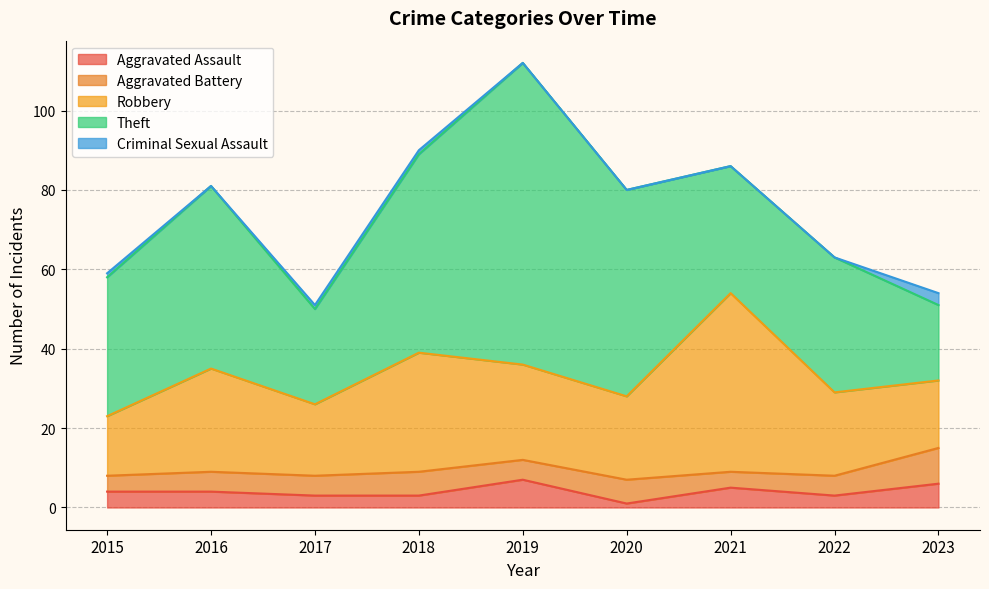

True or false: Robbery has a value of 11 at 2023.

False